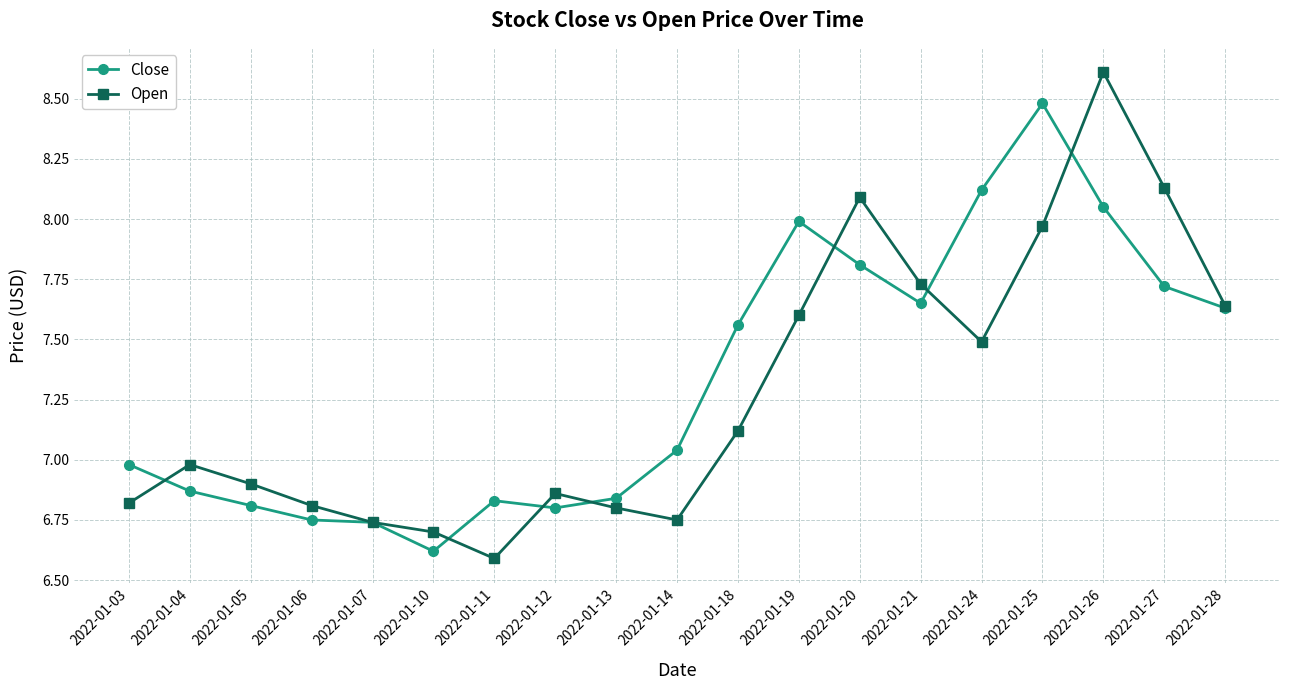

What is the difference between the highest and lowest values at 2022-01-18?

0.4